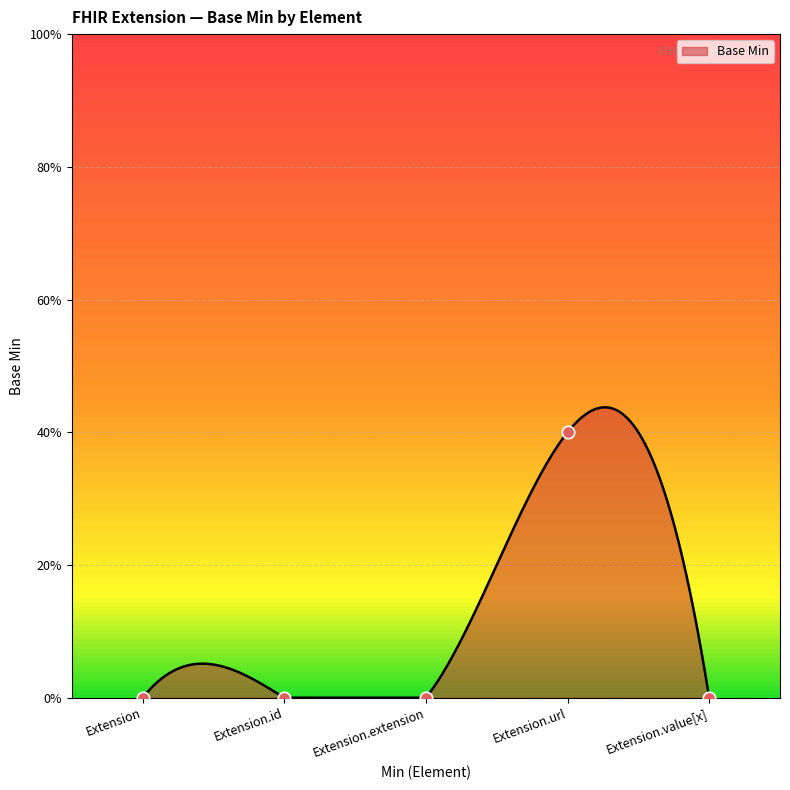

Between Extension.id and Extension.url, which is larger?

Extension.url